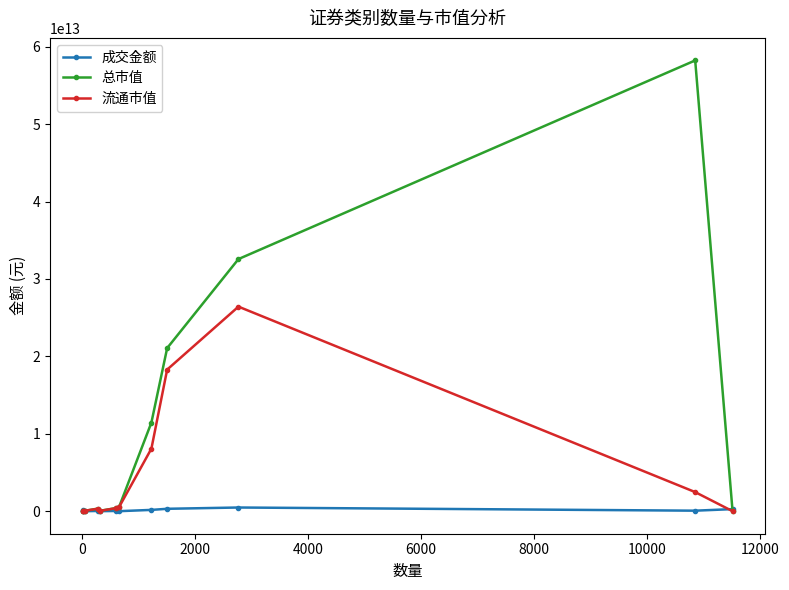

List the series in order of their overall mean, highest first.

总市值, 流通市值, 成交金额